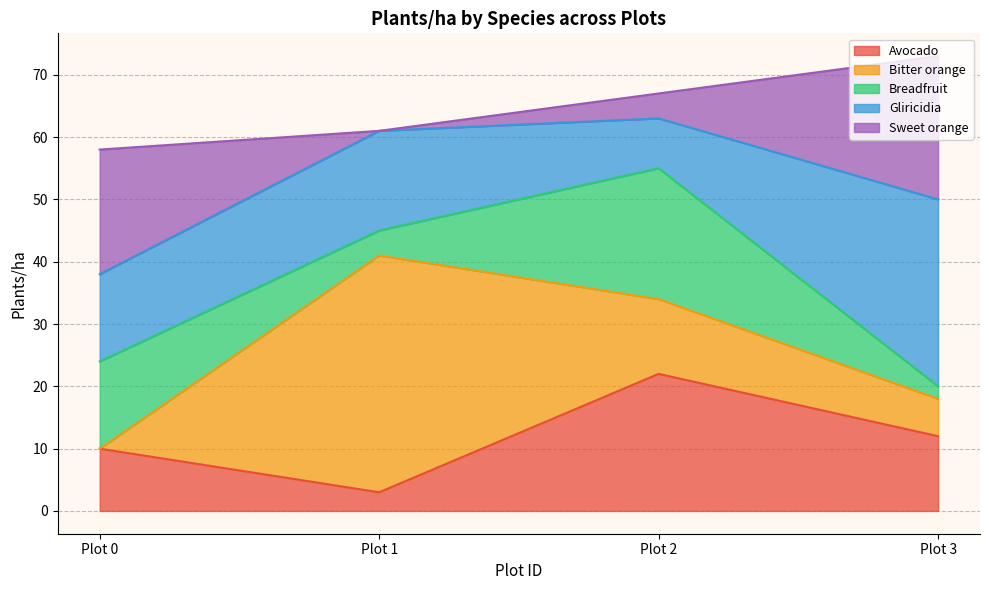

Between Plot 1 and Plot 2, which series saw the biggest shift?

Bitter orange